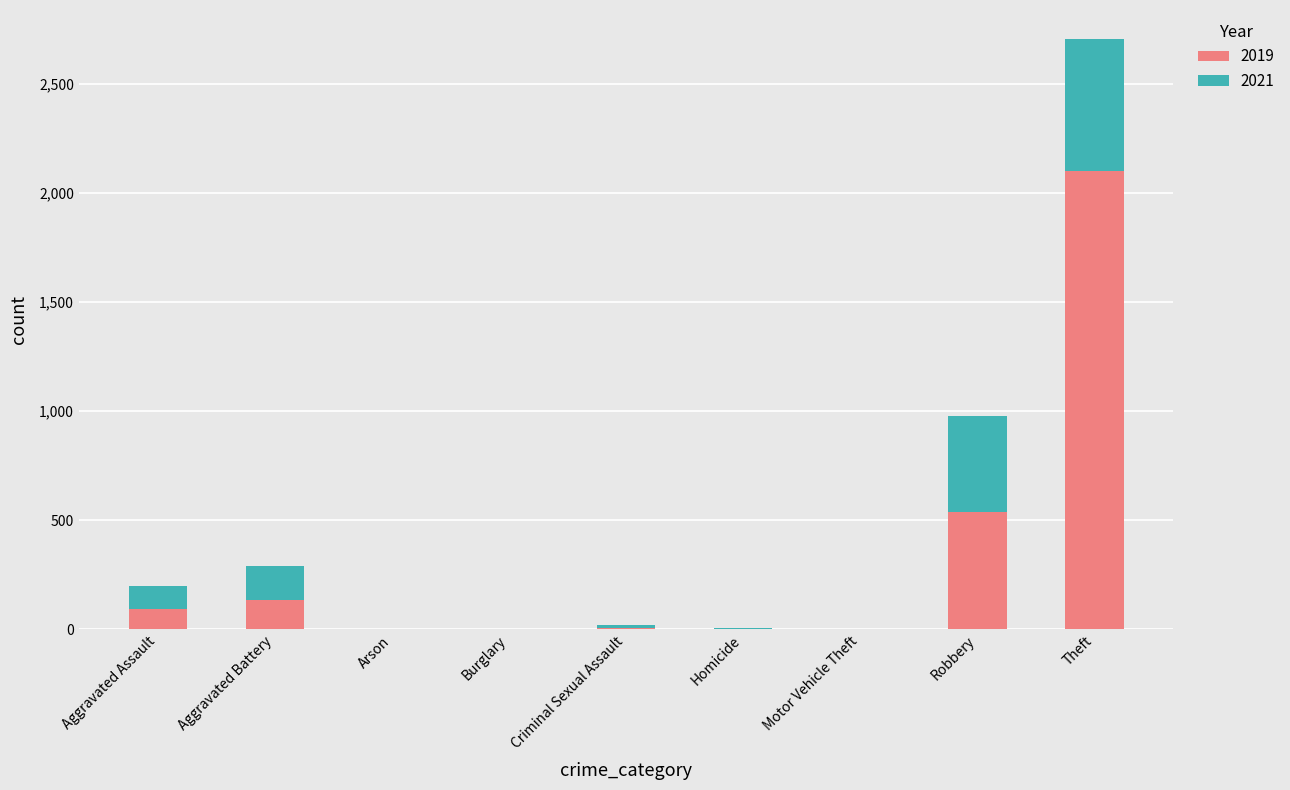

At which label does 2019 reach its peak?

Theft